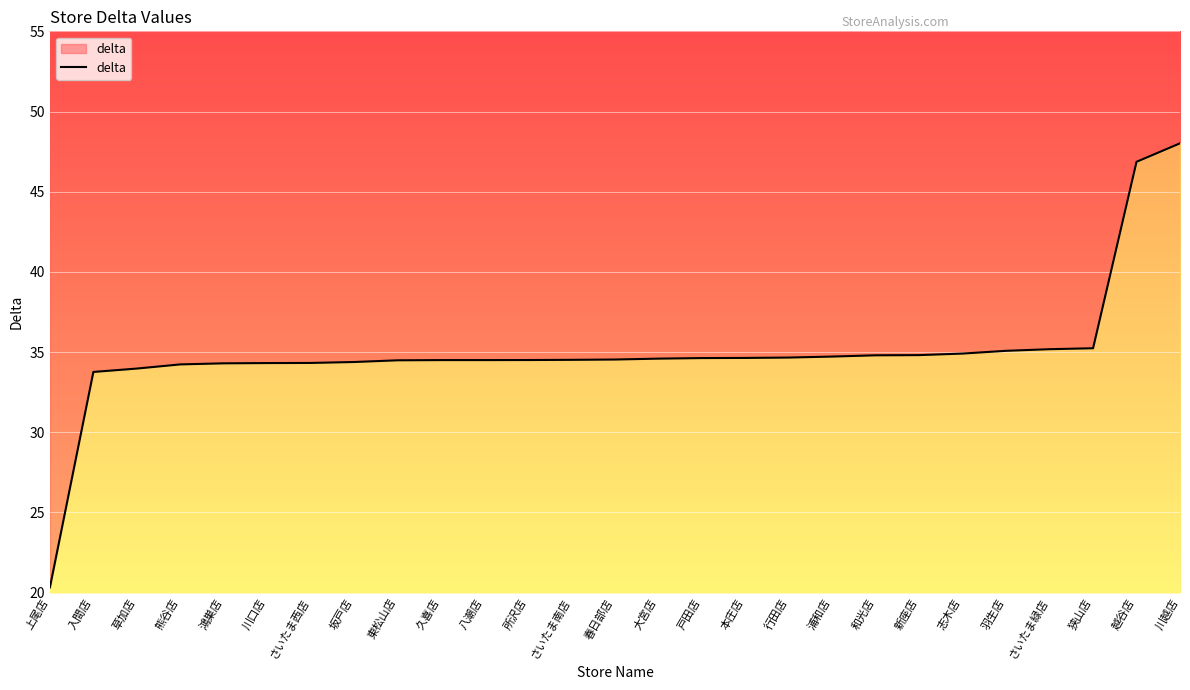

Reading left to right, what are all the values shown in this chart?

上尾店=20.3	入間店=33.8	草加店=34.0	熊谷店=34.2	鴻巣店=34.3	川口店=34.3	さいたま西店=34.3	坂戸店=34.4	東松山店=34.5	久喜店=34.5	八潮店=34.5	所沢店=34.5	さいたま南店=34.5	春日部店=34.5	大宮店=34.6	戸田店=34.6	本庄店=34.6	行田店=34.7	浦和店=34.7	和光店=34.8	新座店=34.8	志木店=34.9	羽生店=35.1	さいたま緑店=35.2	狭山店=35.2	越谷店=46.9	川越店=48.0